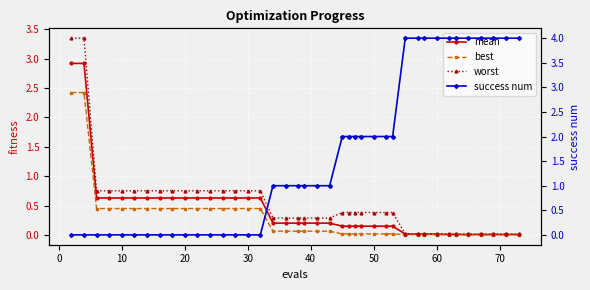

List the series in order of their peak value, lowest first.

best, mean, worst, success num